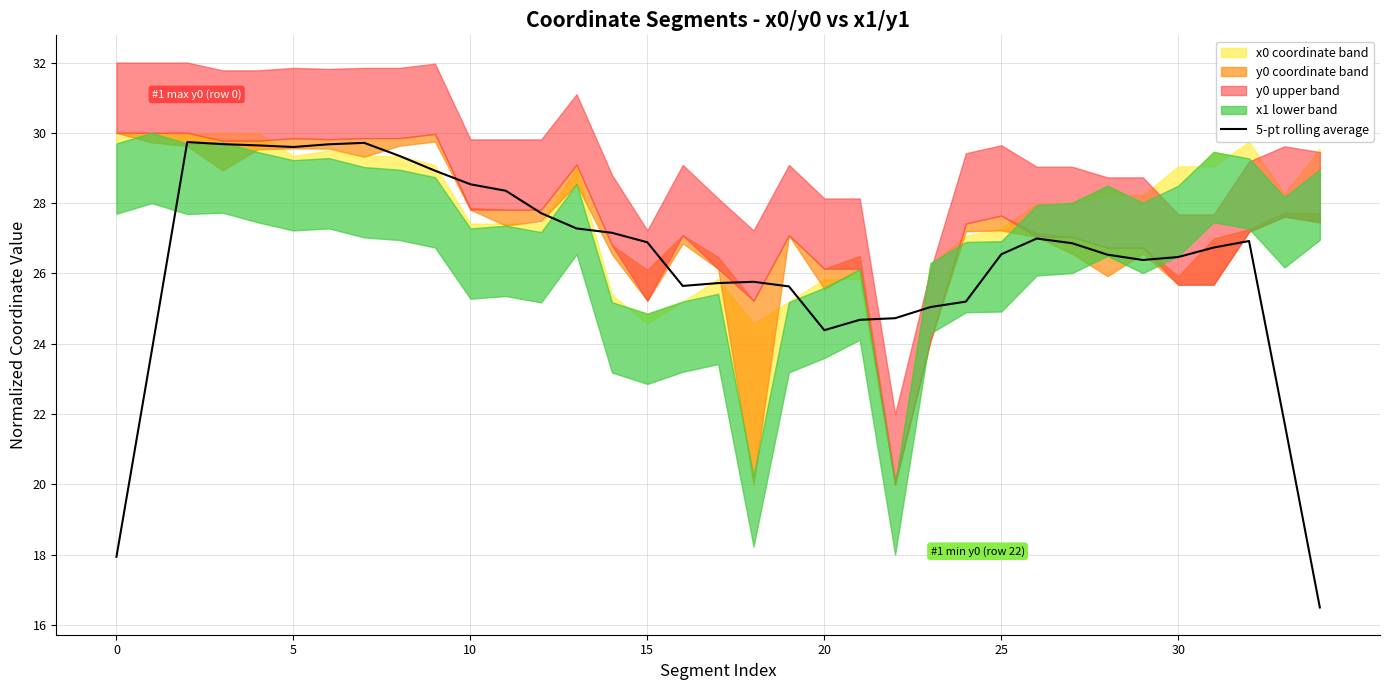

True or false: 5-pt rolling average has a value of 28.5 at 10.

True